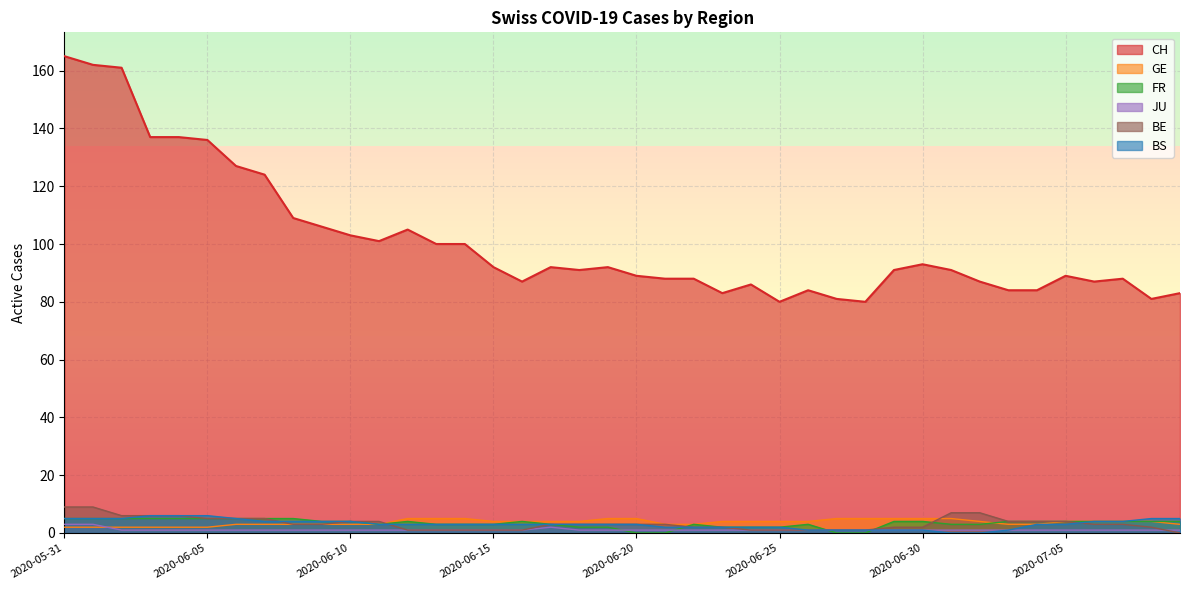

True or false: JU has more than 0 interior local peaks.

True